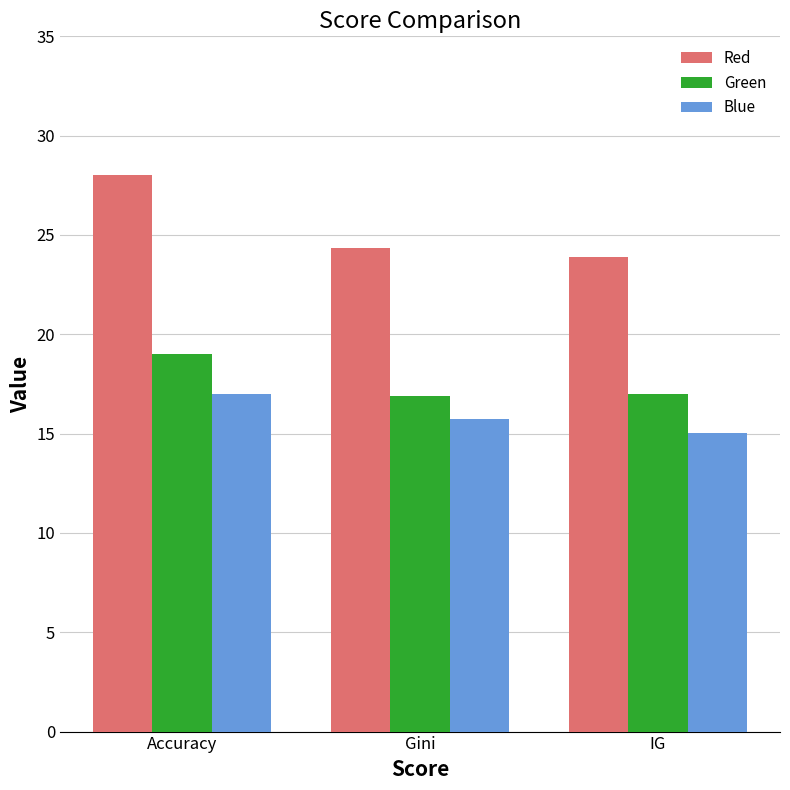

The Green series shows 16.9 at Gini. True or false?

True